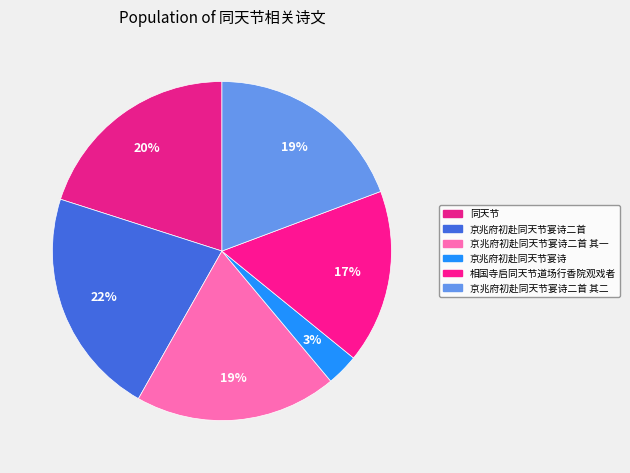

How many segments does this pie chart have?

6